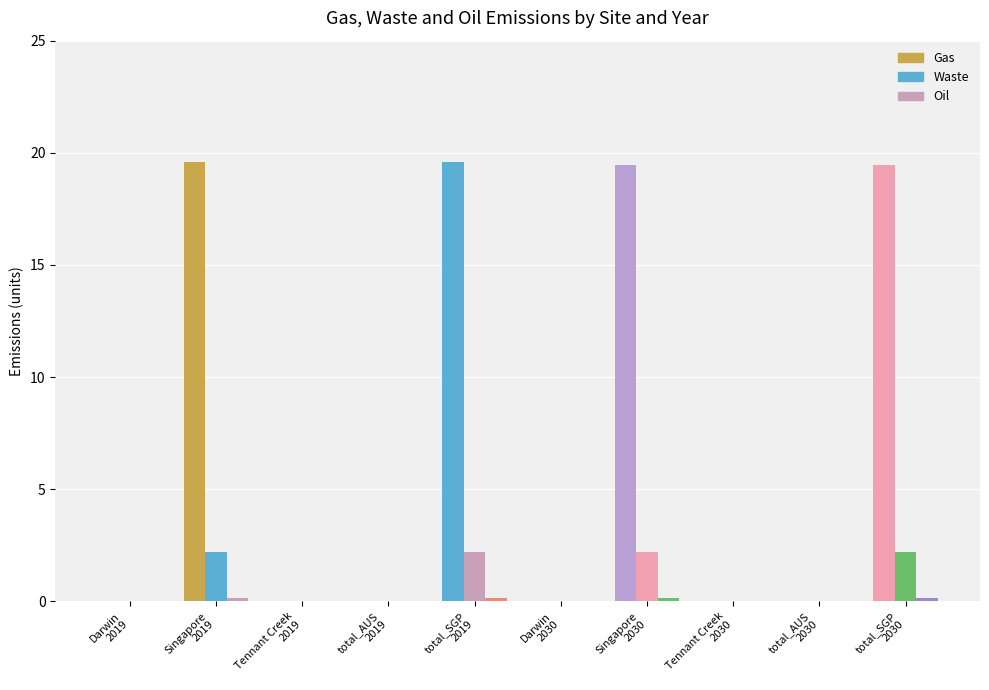

Reading left to right, list all the values displayed in this chart.

Gas: Darwin
2019=0.0	Singapore
2019=19.6	Tennant Creek
2019=0.0	total_AUS
2019=0.0	total_SGP
2019=19.6	Darwin
2030=0.0	Singapore
2030=19.5	Tennant Creek
2030=0.0	total_AUS
2030=0.0	total_SGP
2030=19.5
Waste: Darwin
2019=0.0	Singapore
2019=2.2	Tennant Creek
2019=0.0	total_AUS
2019=0.0	total_SGP
2019=2.2	Darwin
2030=0.0	Singapore
2030=2.2	Tennant Creek
2030=0.0	total_AUS
2030=0.0	total_SGP
2030=2.2
Oil: Darwin
2019=0.0	Singapore
2019=0.1	Tennant Creek
2019=0.0	total_AUS
2019=0.0	total_SGP
2019=0.1	Darwin
2030=0.0	Singapore
2030=0.1	Tennant Creek
2030=0.0	total_AUS
2030=0.0	total_SGP
2030=0.1